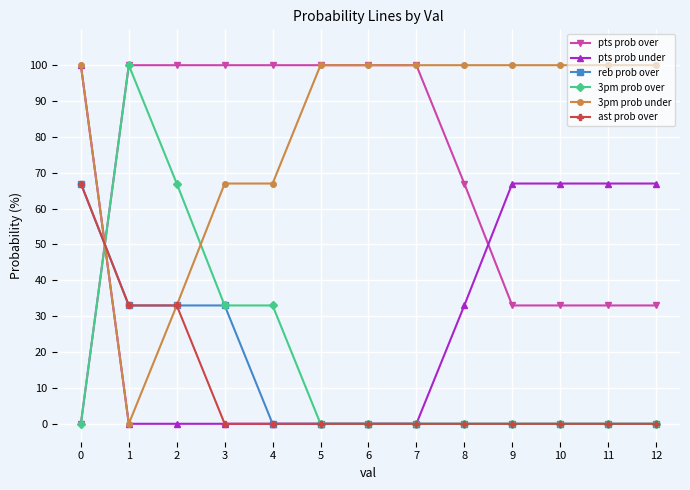

Which series has the largest total across all categories?

3pm prob under